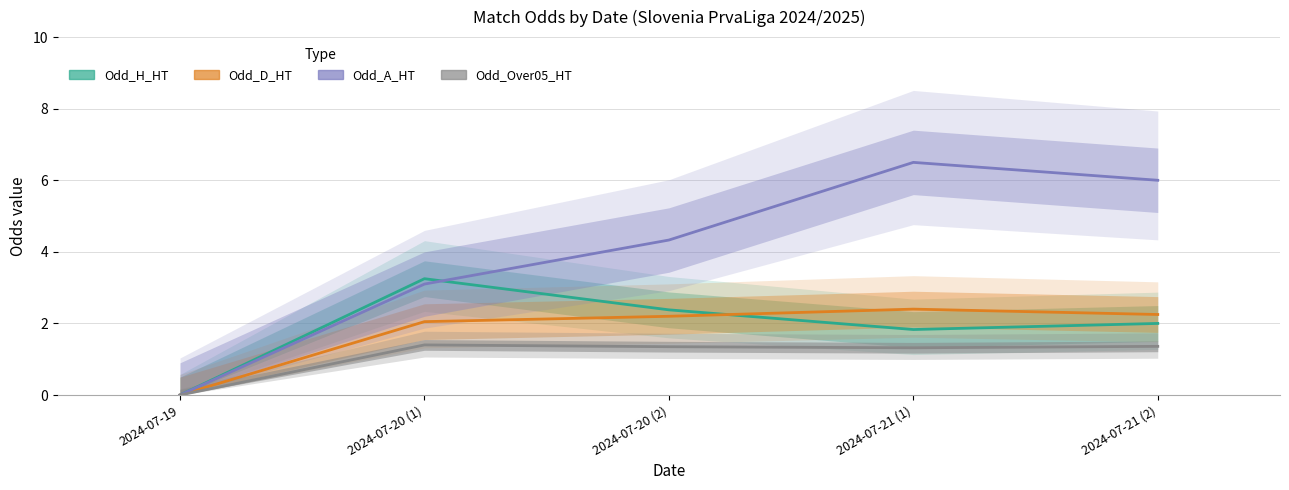

Between 2024-07-19 and 2024-07-21 (1), which is larger?

2024-07-21 (1)